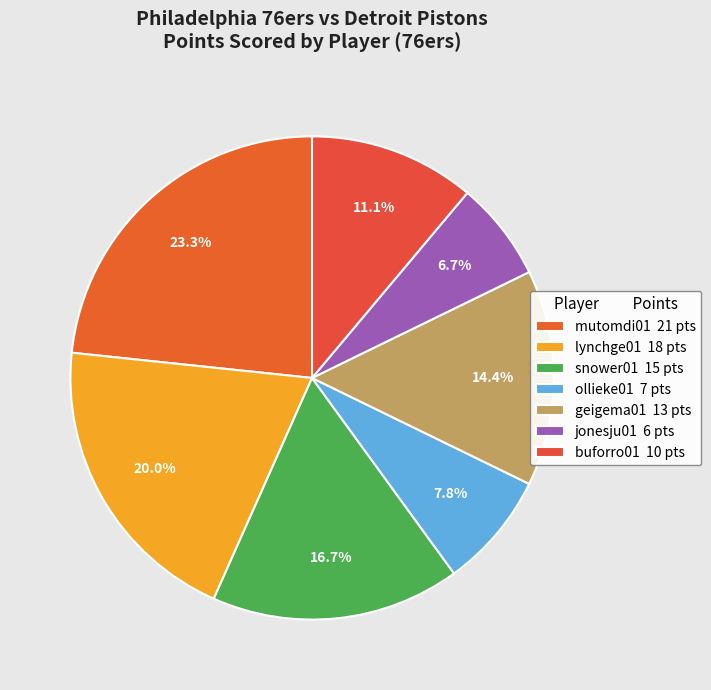

How many segments does this pie chart have?

7